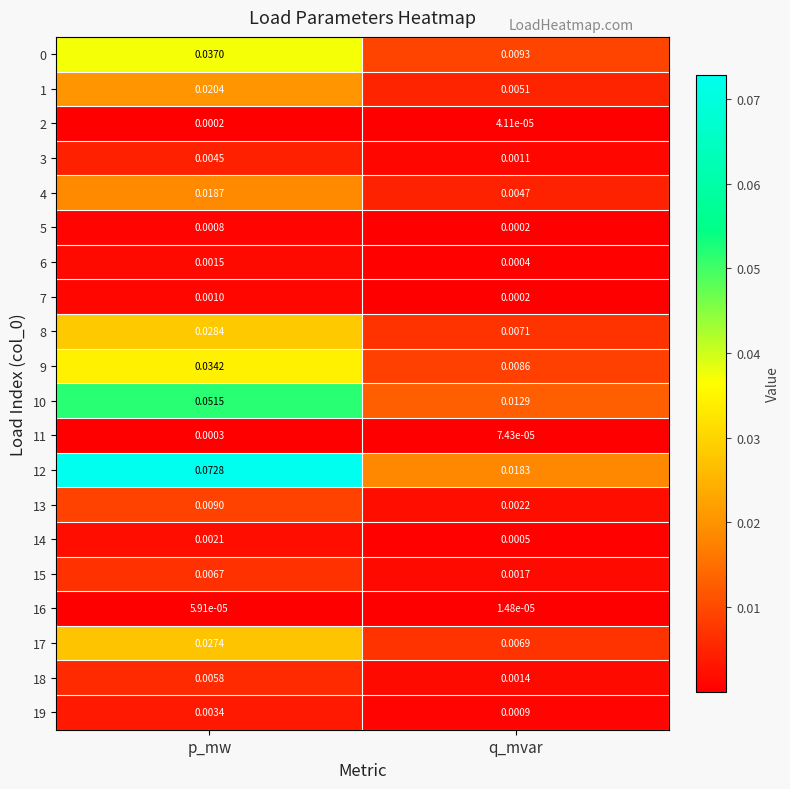

Which series has the largest total across all categories?

12